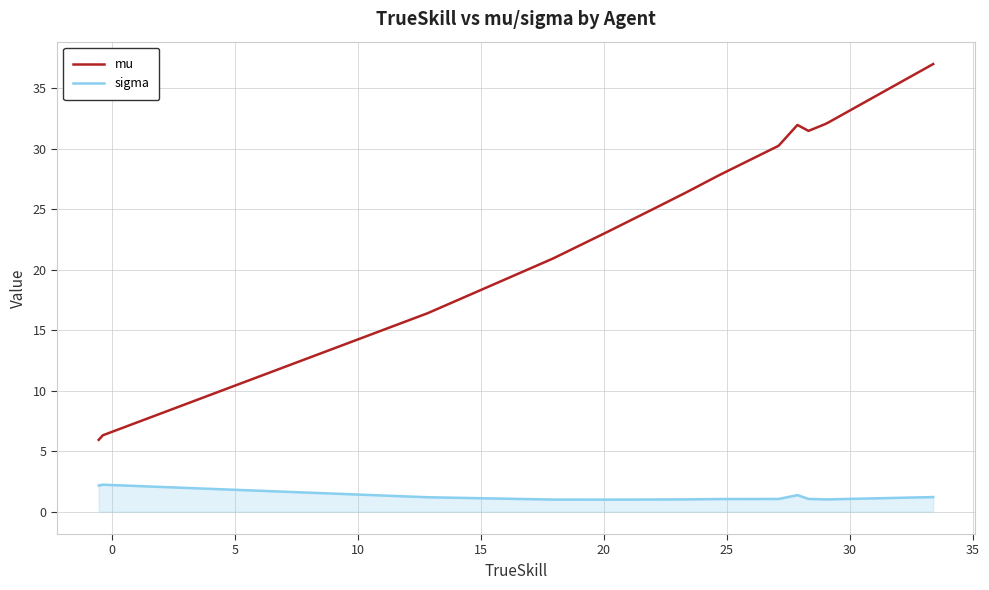

Which series has the largest range (max minus min)?

mu